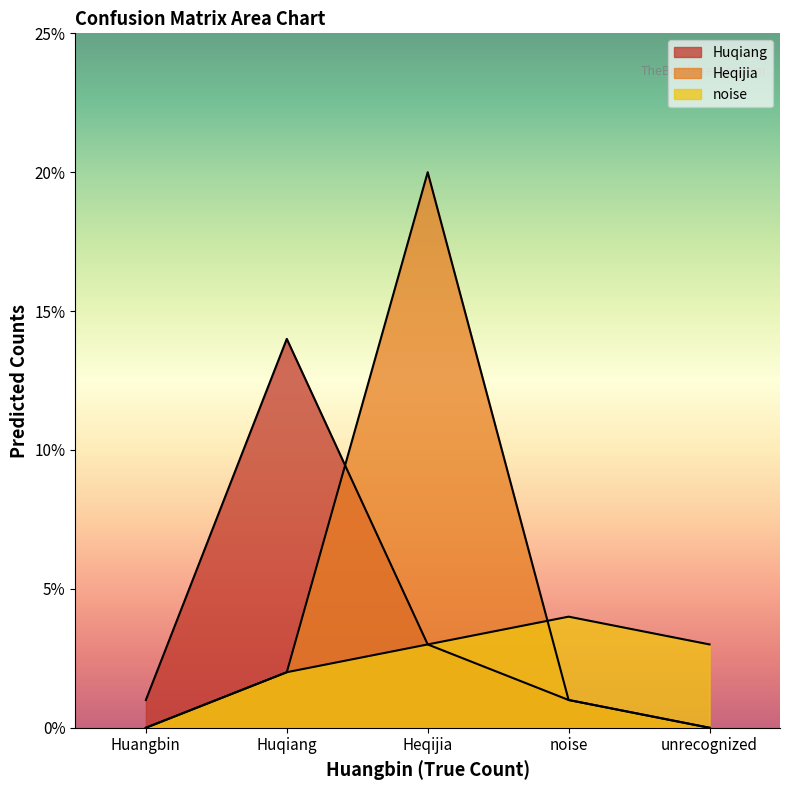

How many values in the Heqijia series are below 1?

2